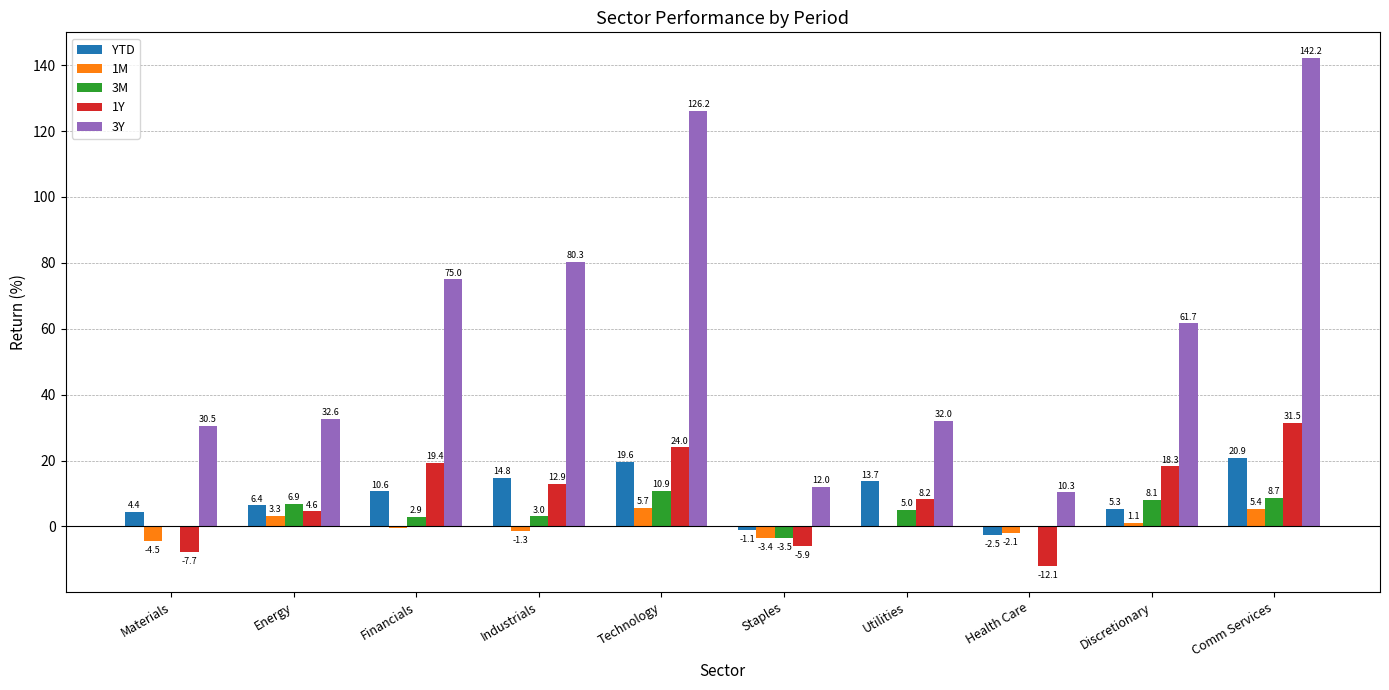

The 3M series shows 5.0 at Utilities. True or false?

True